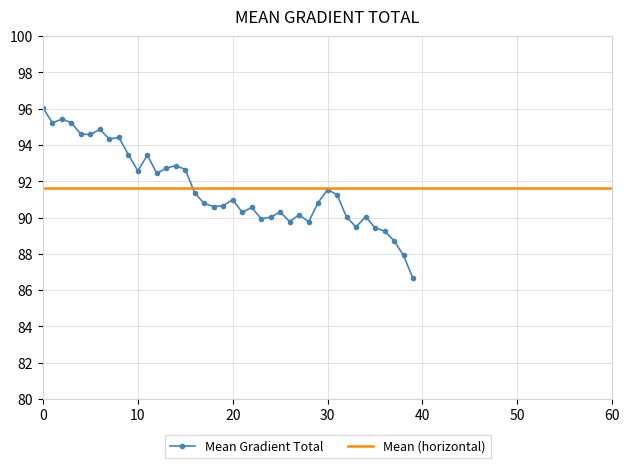

What is the minimum value for Mean Gradient Total?

86.6